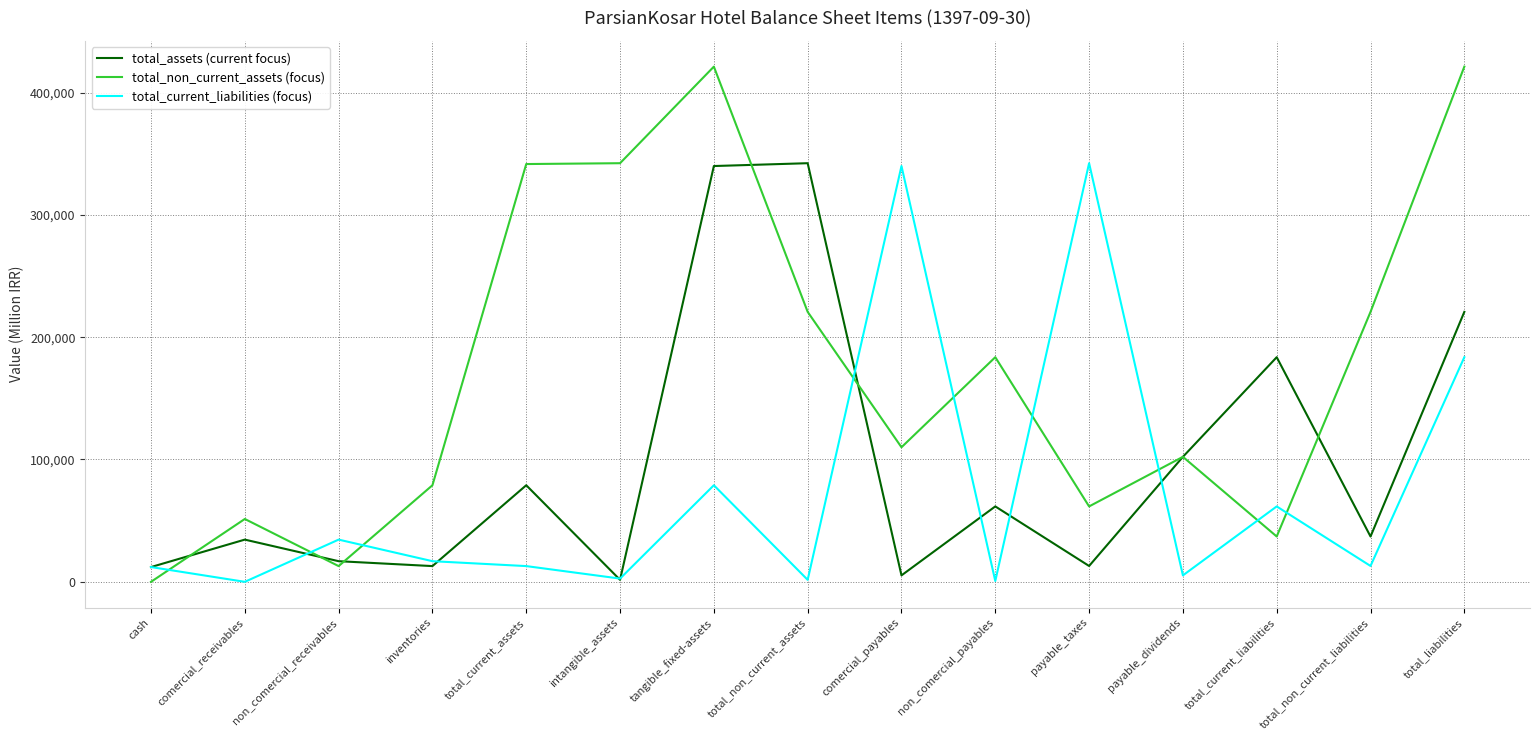

At which label does total_current_liabilities (focus) first exceed 12956?

non_comercial_receivables